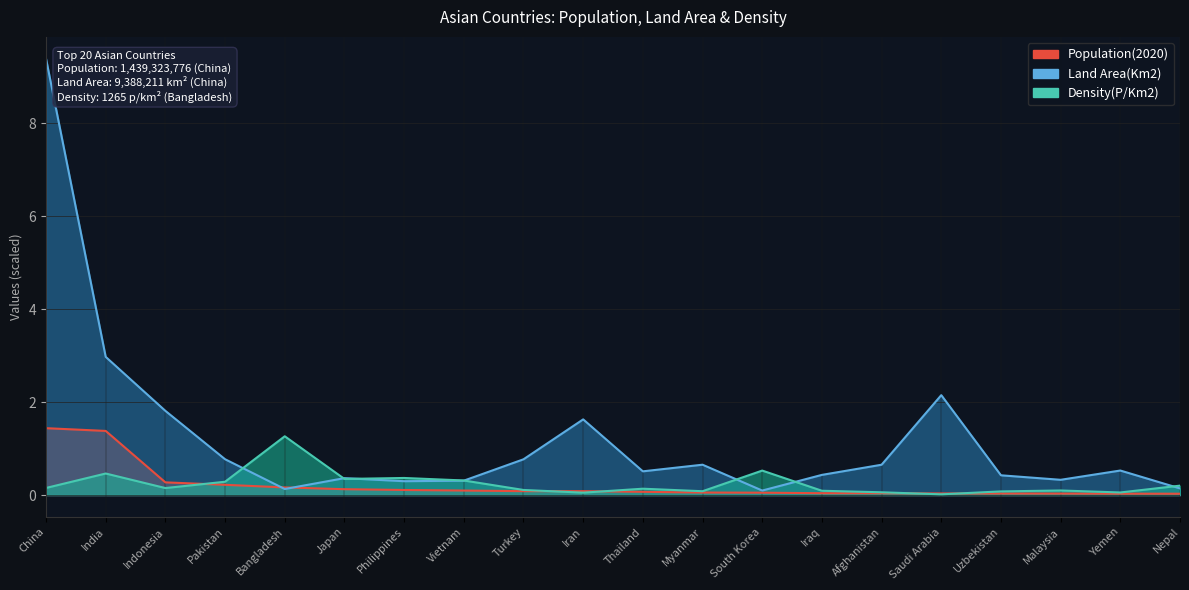

Is the value of Land Area(Km2) at Japan greater than the value of Population(2020) at Nepal?

Yes